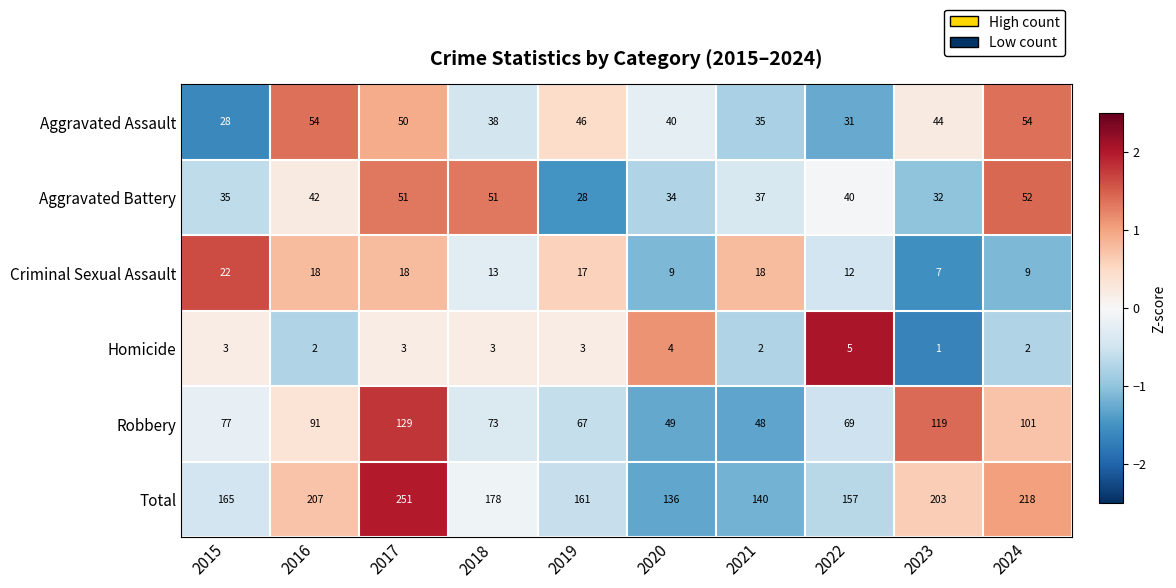

How many values in the Aggravated Assault series are below 44?

5